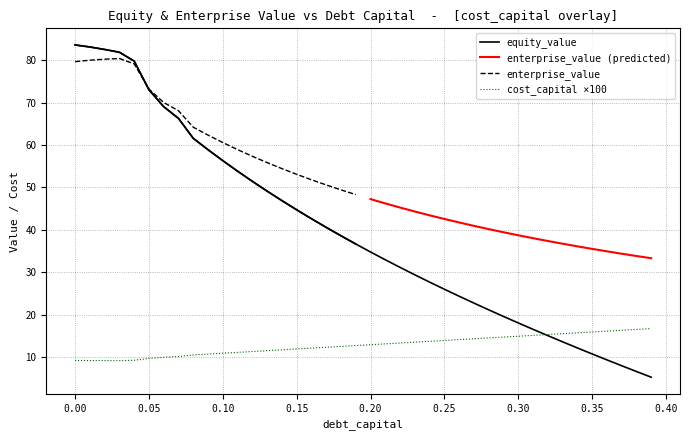

How many intersections are there between equity_value and cost_capital?

1